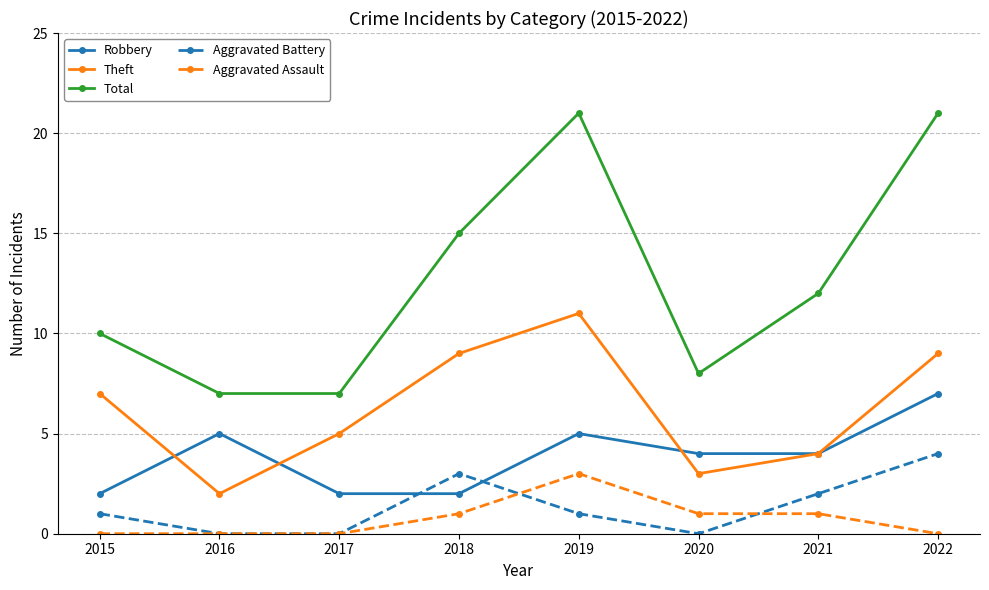

True or false: Aggravated Assault and Robbery intersect in this chart.

False